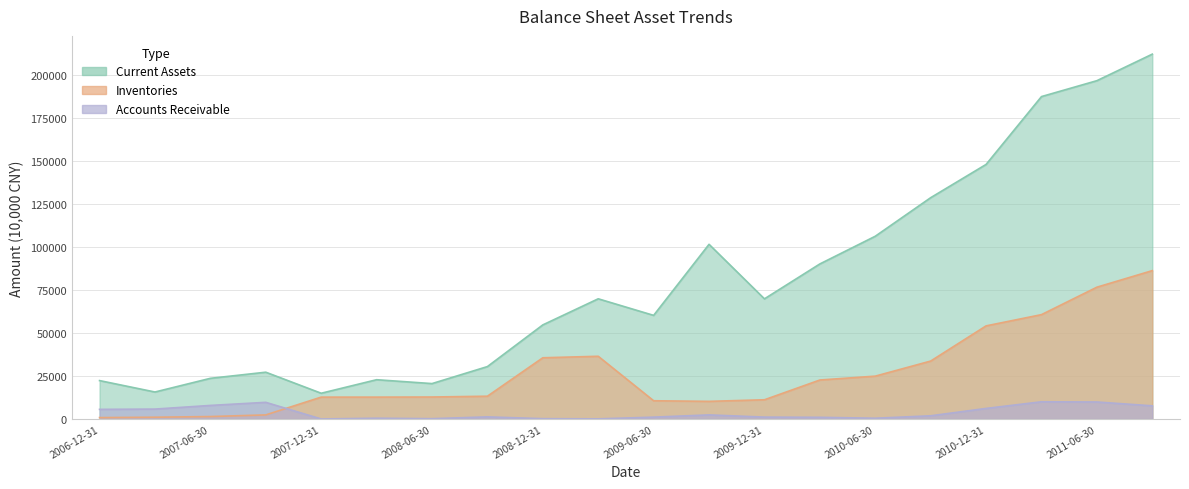

Which series has the largest range (max minus min)?

Current Assets